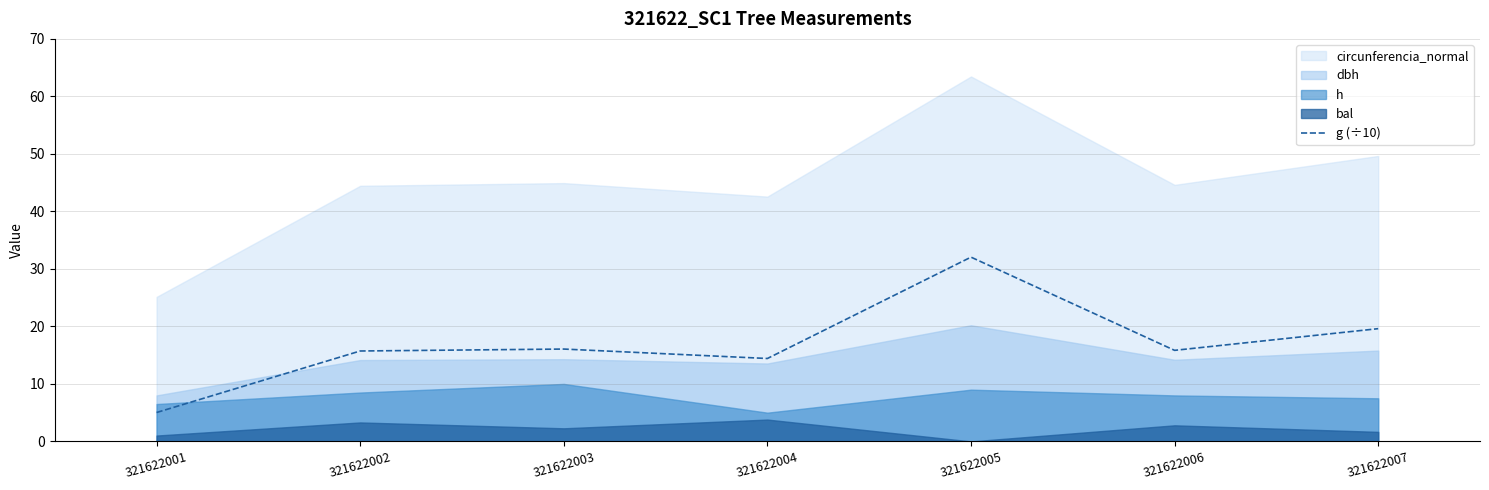

True or false: g (÷10) has a value of 19.6 at 321622007.

True